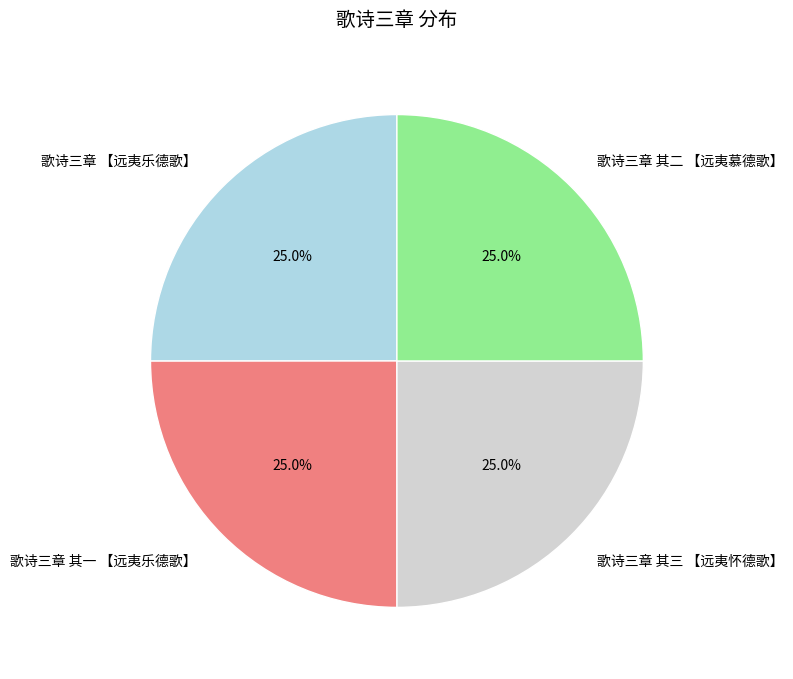

Is there any slice that represents more than half of the pie?

No